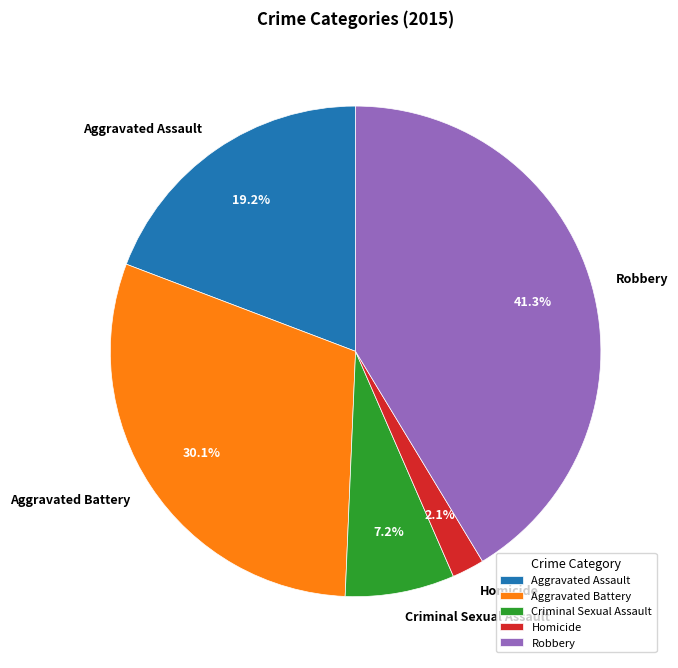

How many slices are in this pie chart?

5